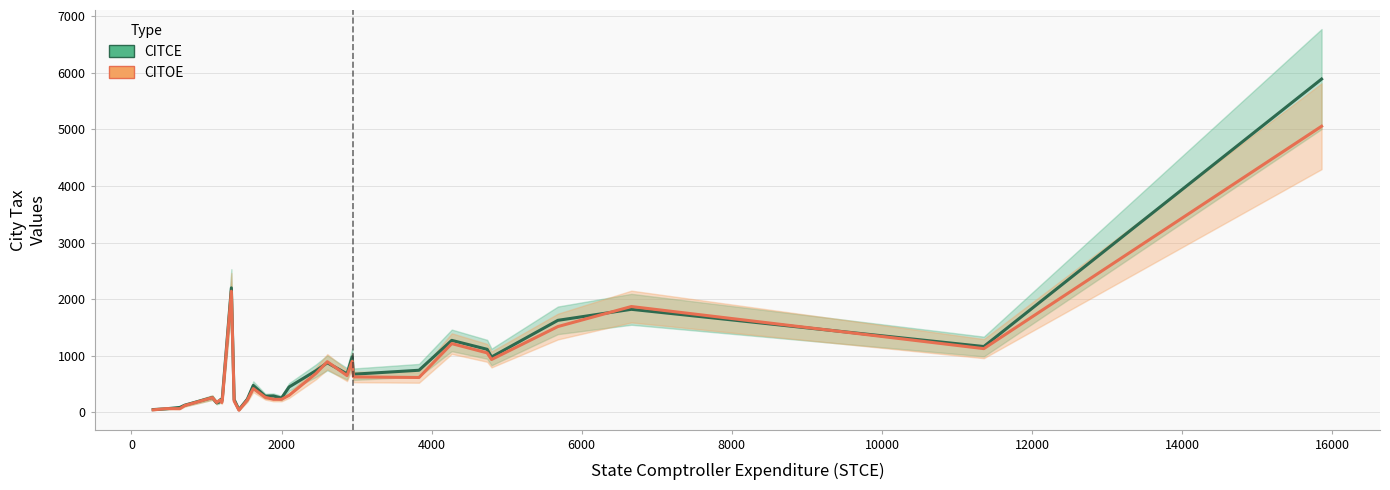

In CITOE (City Income Tax - Original Expenditure), how many points are higher than both neighbors (excluding endpoints)?

9